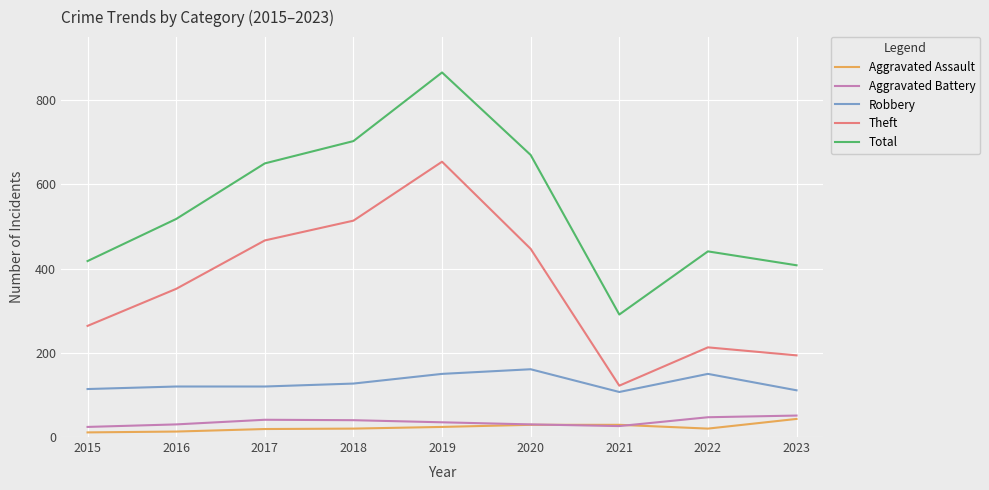

In Total, how many points are lower than both neighbors (excluding endpoints)?

1